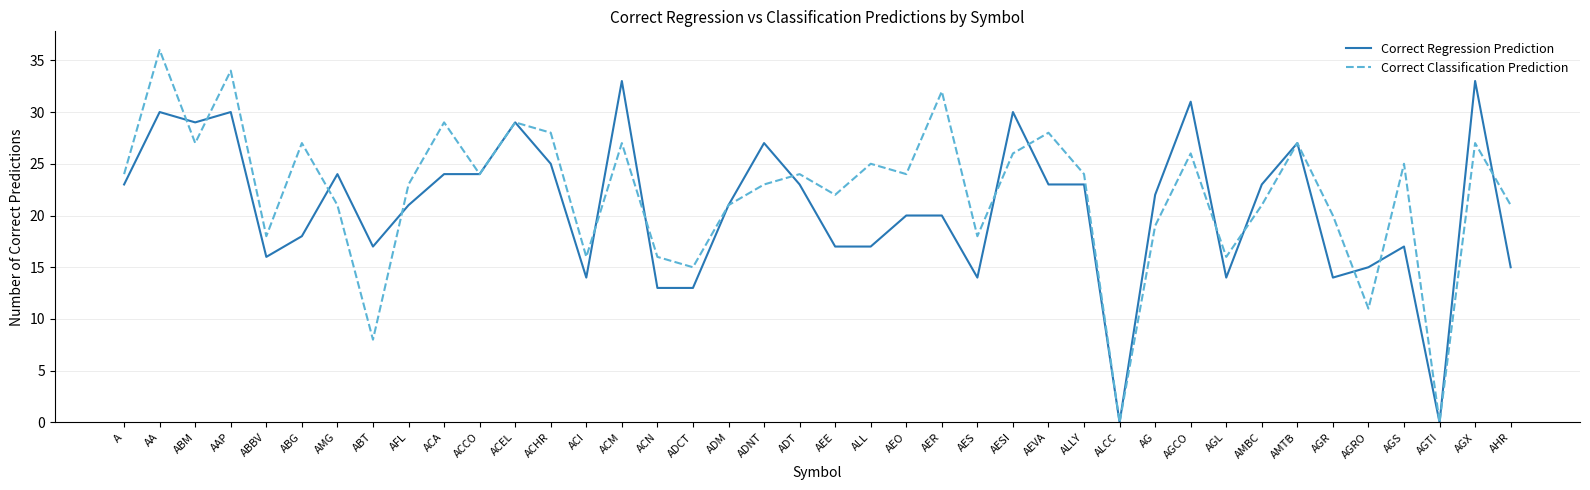

Is the value of Correct Regression Prediction at ADCT greater than the value of Correct Classification Prediction at ACN?

No